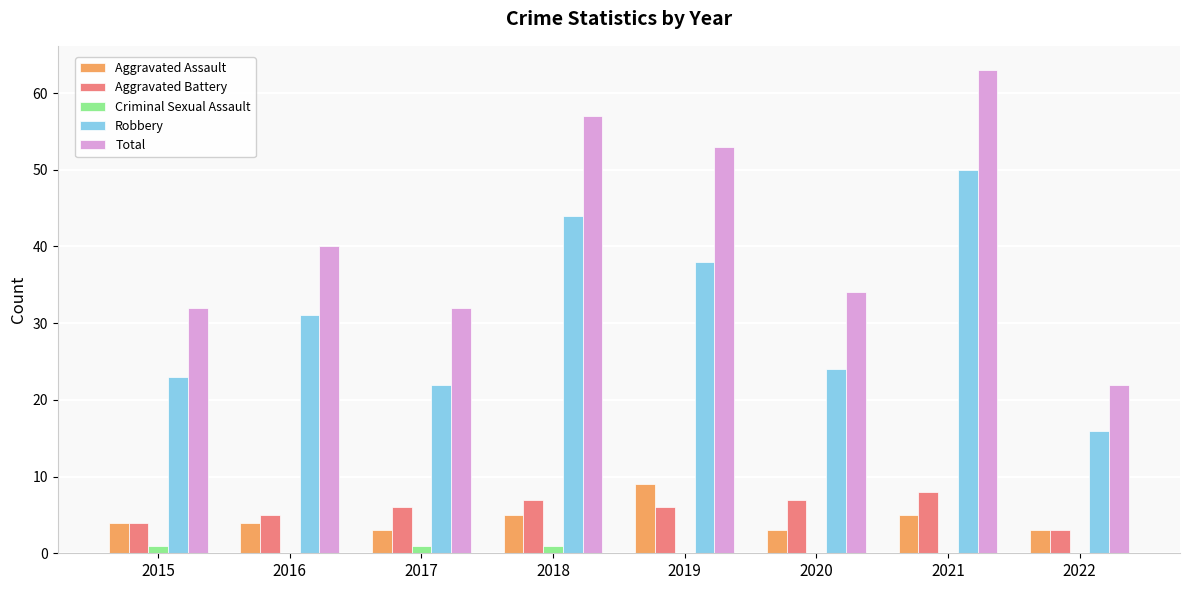

Where is Total nearest to the value 42?

2016